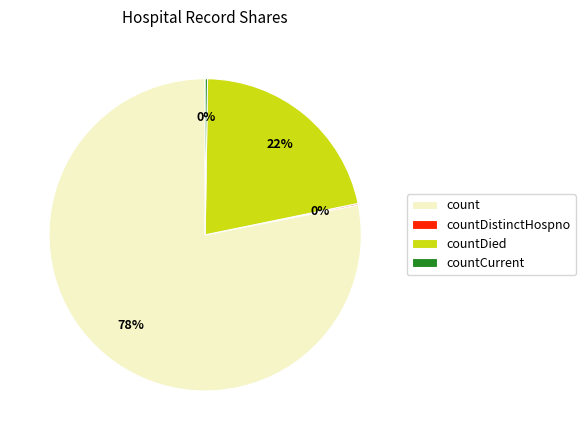

True or false: countDied accounts for 29% of the total.

False